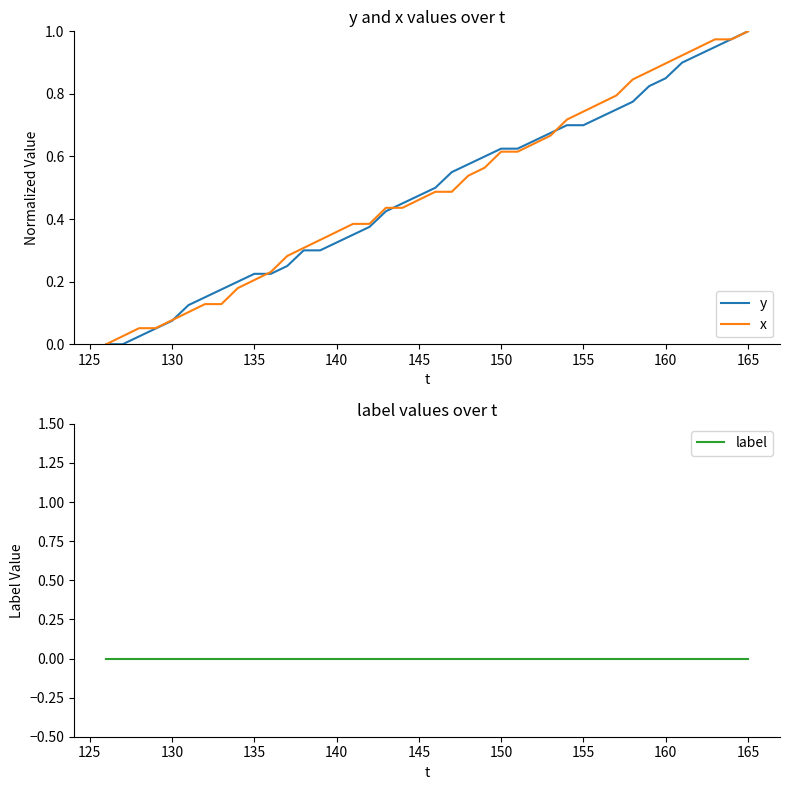

True or false: x has more than 0 interior local peaks.

False